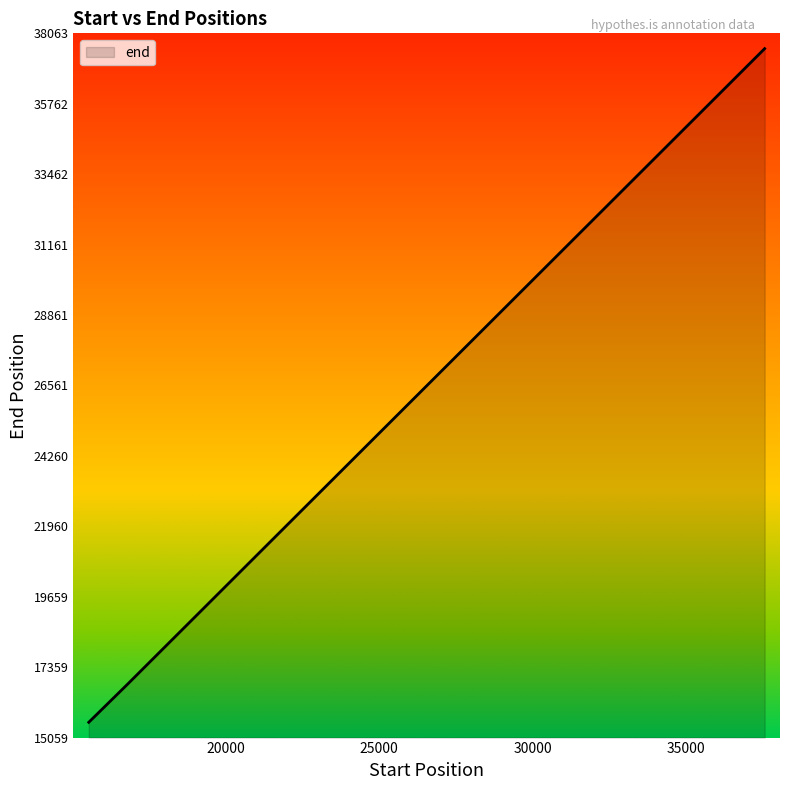

What is the maximum value shown in the chart?

37563